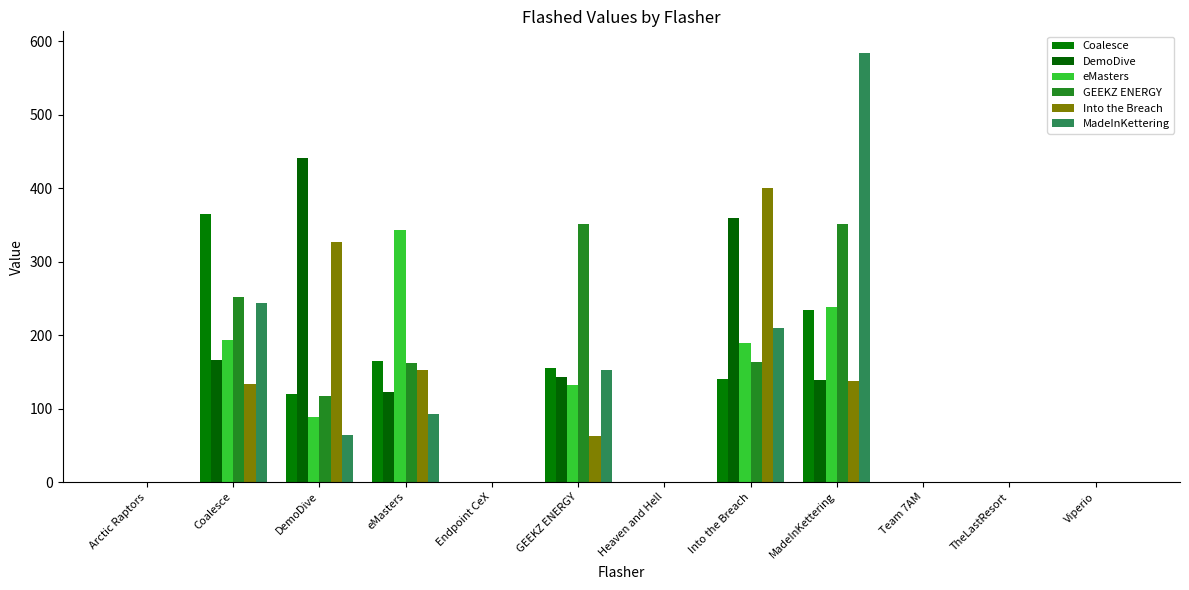

What are all the series names shown in the legend?

Coalesce, DemoDive, eMasters, GEEKZ ENERGY, Into the Breach, MadeInKettering